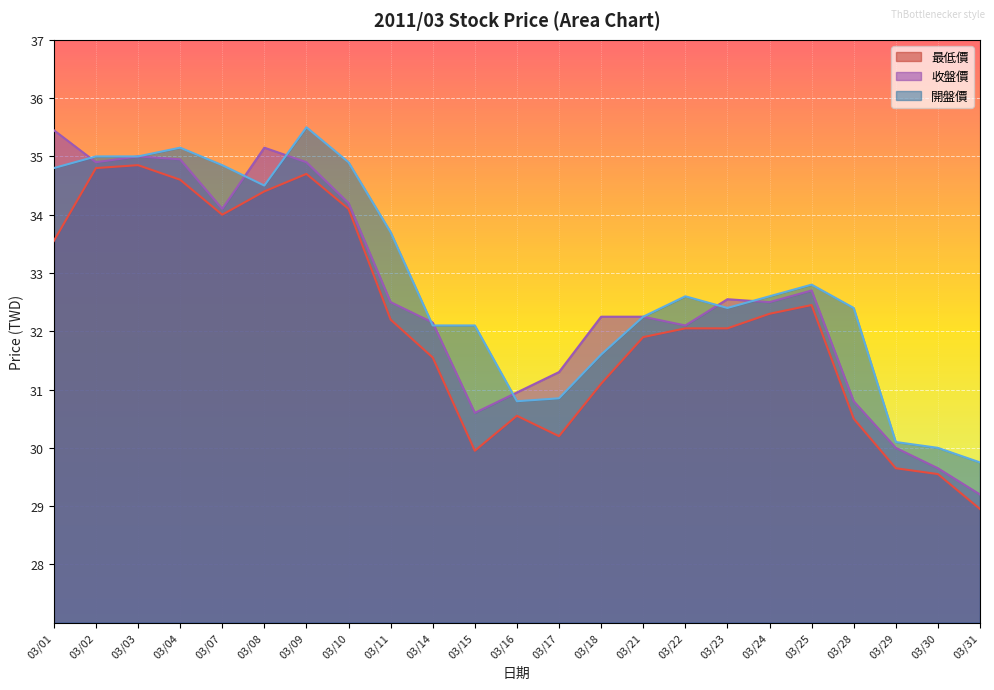

How many lines are shown in the chart?

3